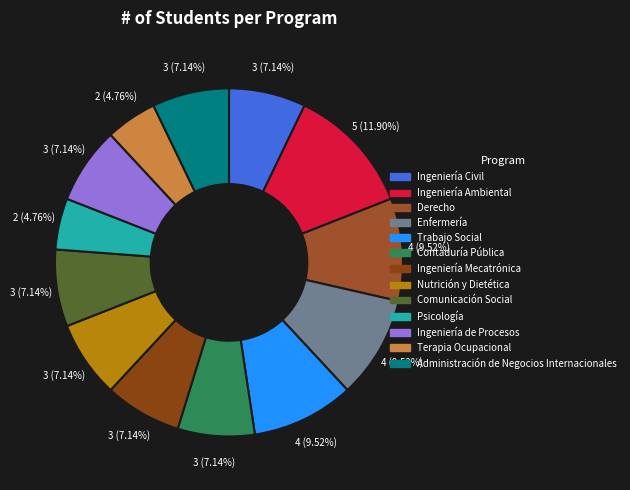

To the nearest percent, what is the difference between the largest and smallest slice percentages?

7%